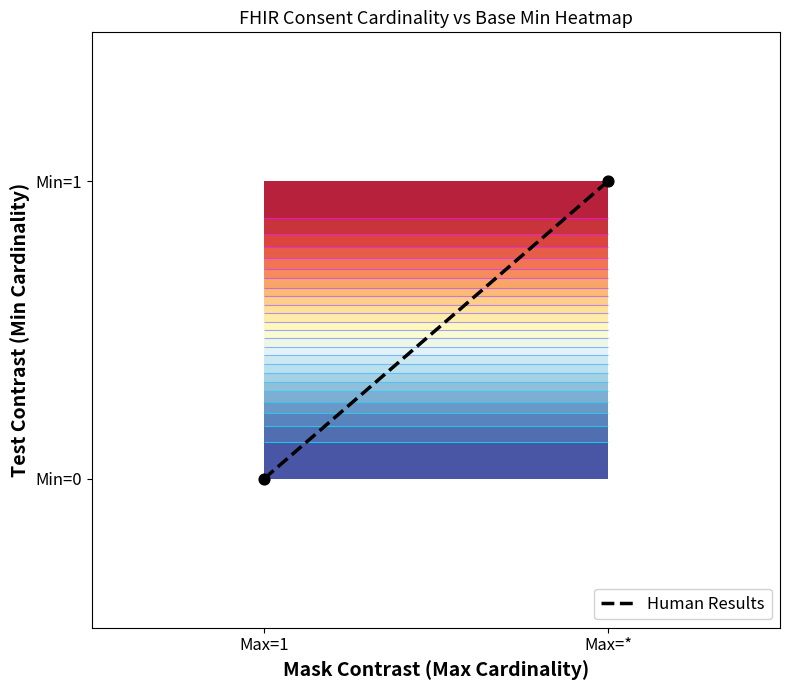

Is it true that the value at Max=1 is 0?

True